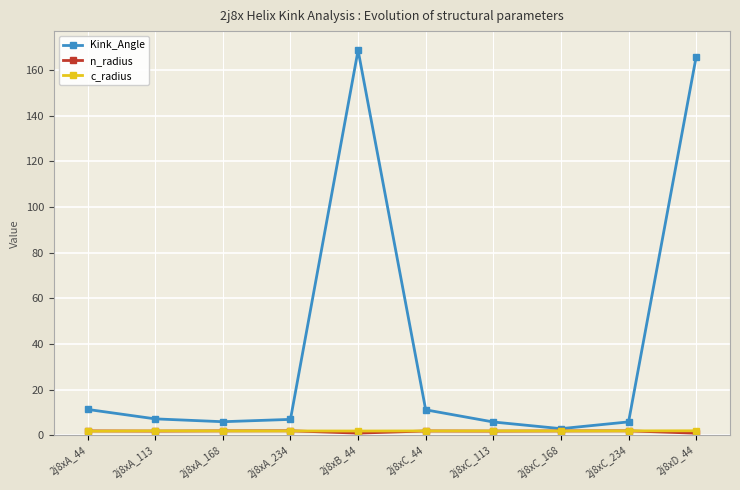

What position from the right is 2j8xA_113?

9